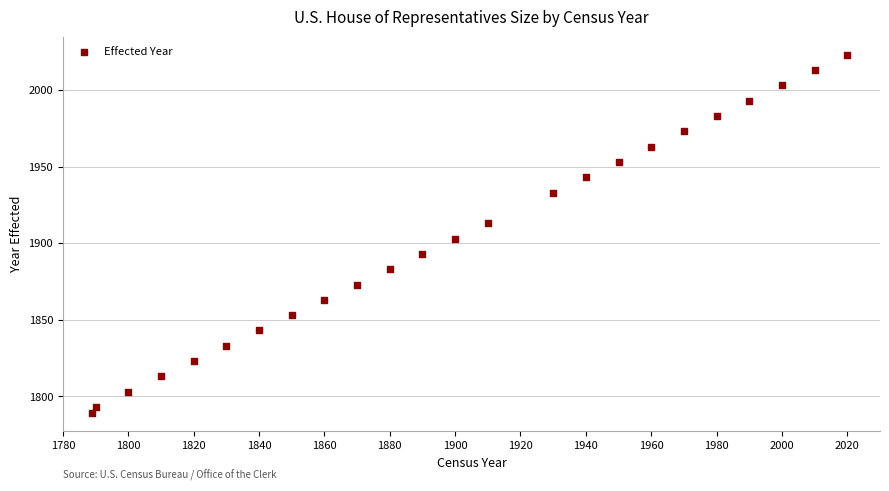

What is the range of Y values (max minus min)?

234